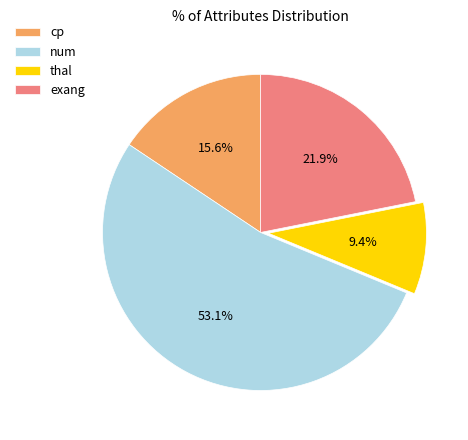

Is it true that num is 53% of the pie?

True